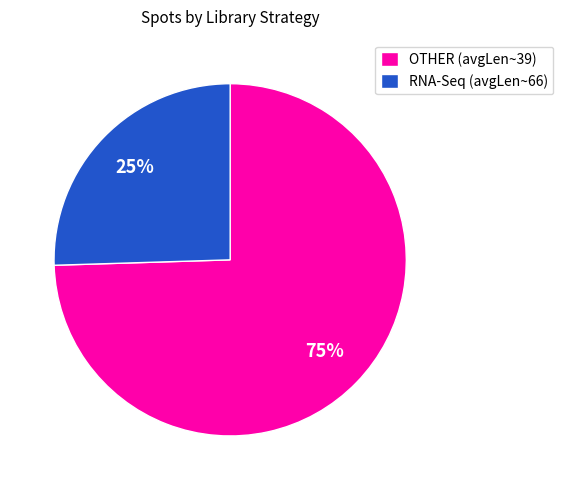

Between RNA-Seq (avgLen~66) and OTHER (avgLen~39), which is larger?

OTHER (avgLen~39)